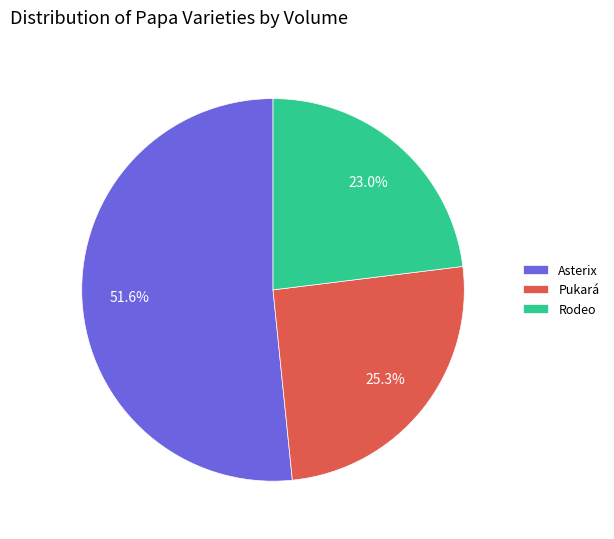

Does Asterix account for over 50% of the chart?

Yes